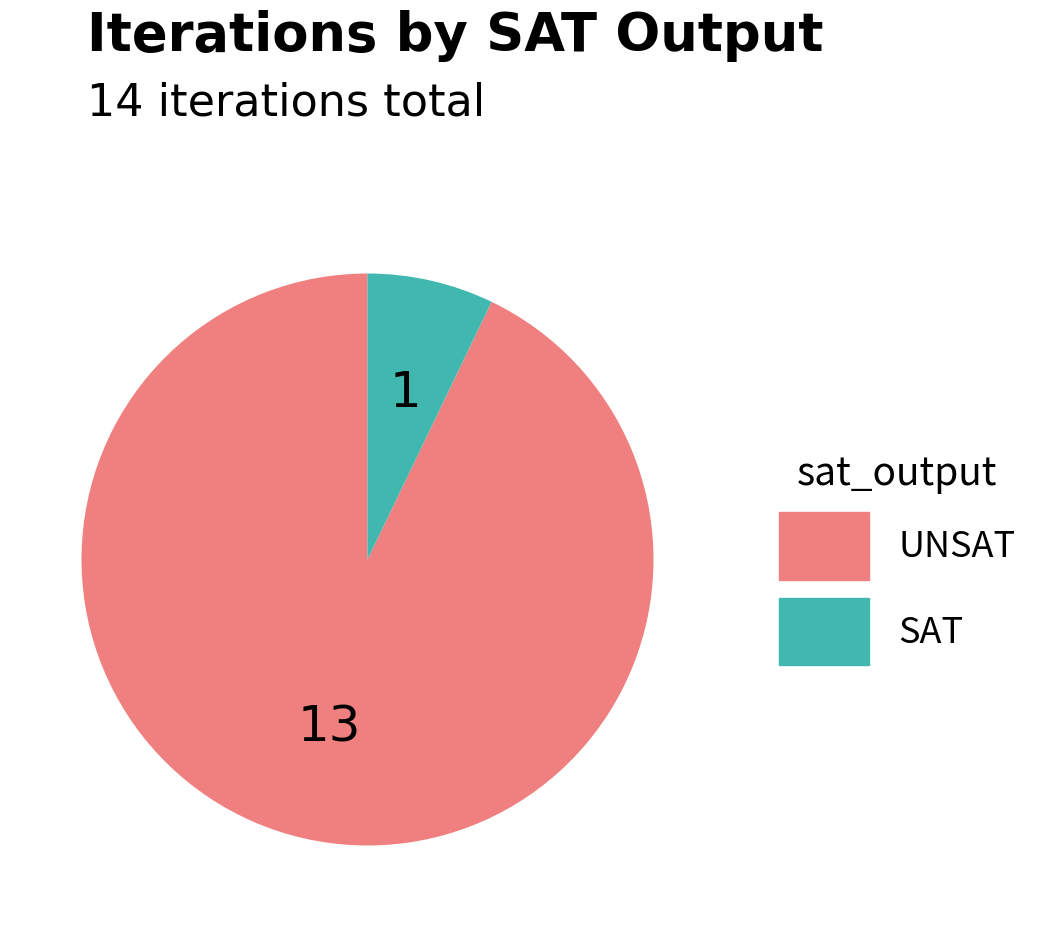

The UNSAT slice represents 93% of the pie. True or false?

True